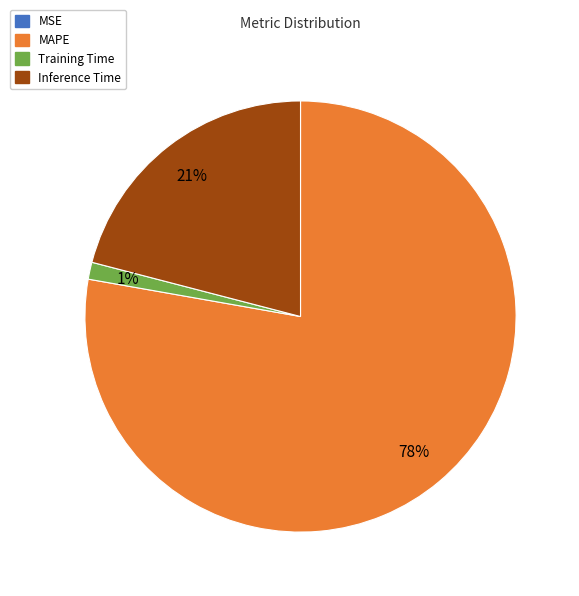

Does any single category account for the majority?

Yes